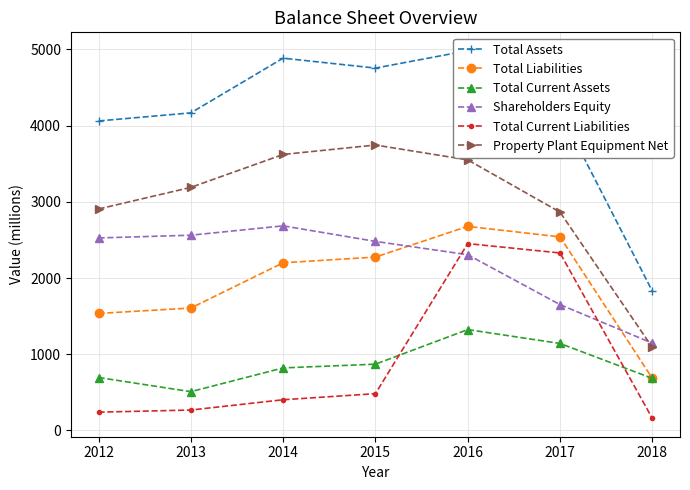

True or false: Total Current Liabilities and Shareholders Equity intersect in this chart.

True